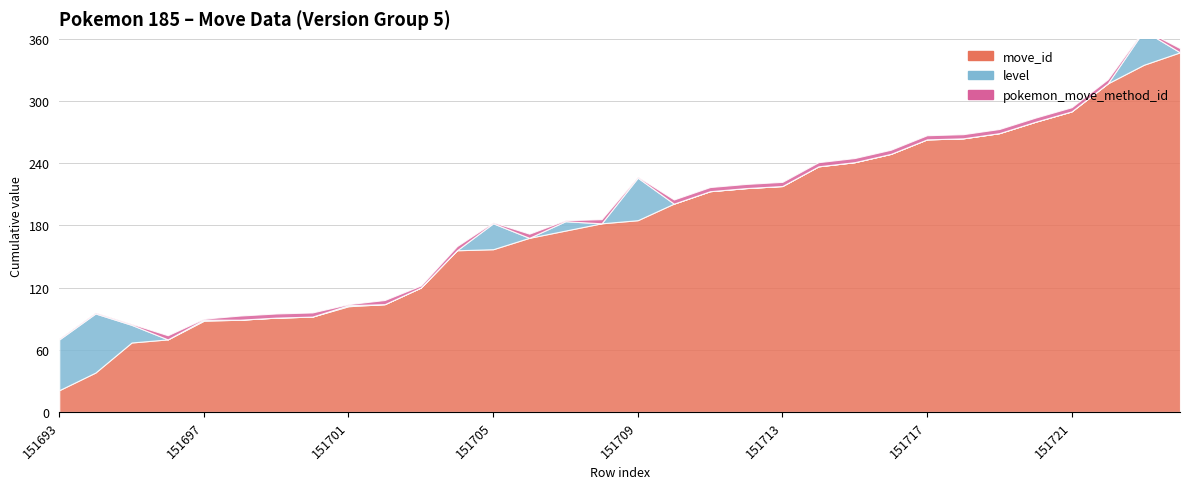

What are all the series names shown in the legend?

move_id, level, pokemon_move_method_id